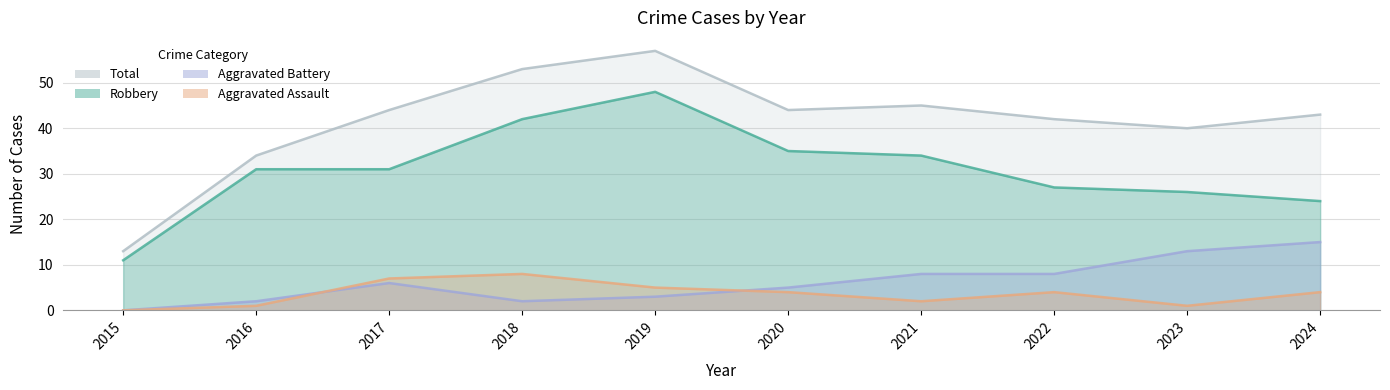

Rank the series at 2024 from highest to lowest value.

Total, Robbery, Aggravated Battery, Aggravated Assault